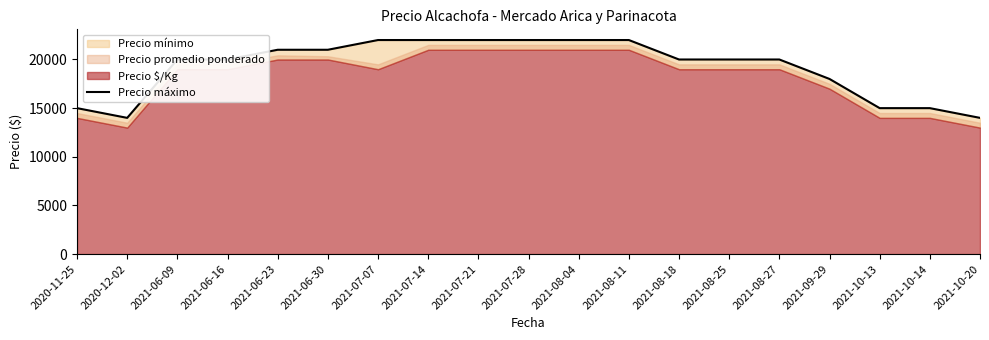

Reading right to left, extract all data points from this chart.

14000	15000	15000	18000	20000	20000	20000	22000	22000	22000	22000	22000	22000	21000	21000	20000	20000	14000	15000